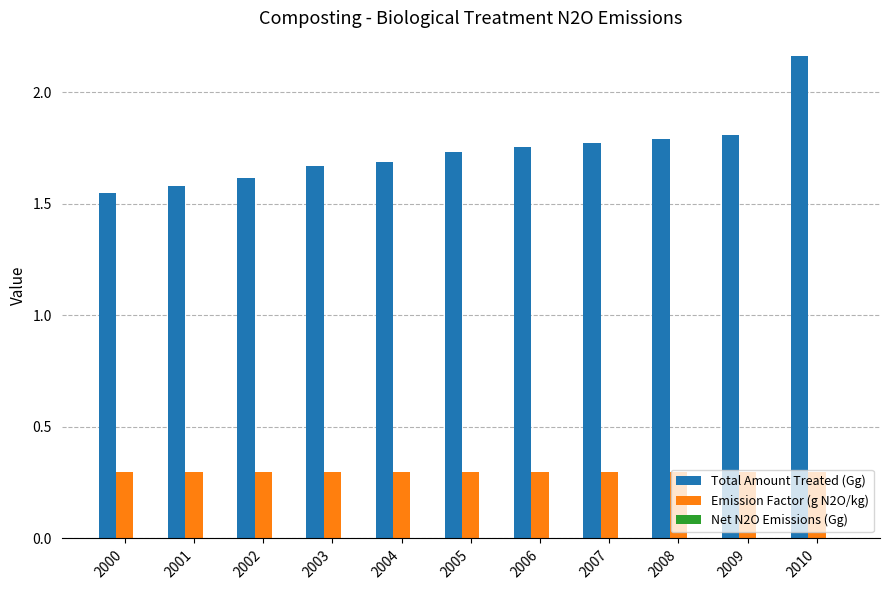

Between 2000 and 2008, which series saw the biggest shift?

Total Amount Treated (Gg)